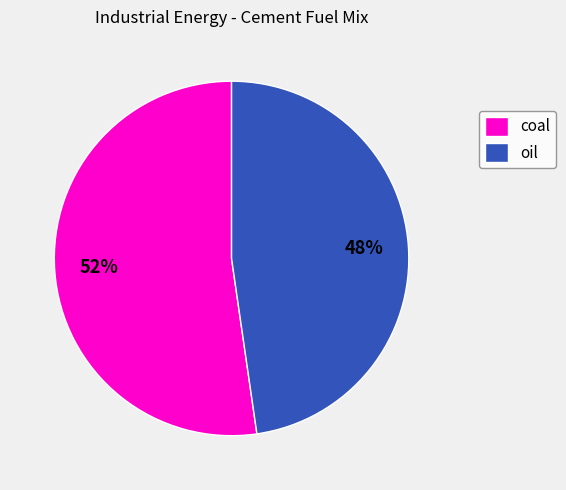

To the nearest percent, what is the combined percentage of oil and coal?

100%